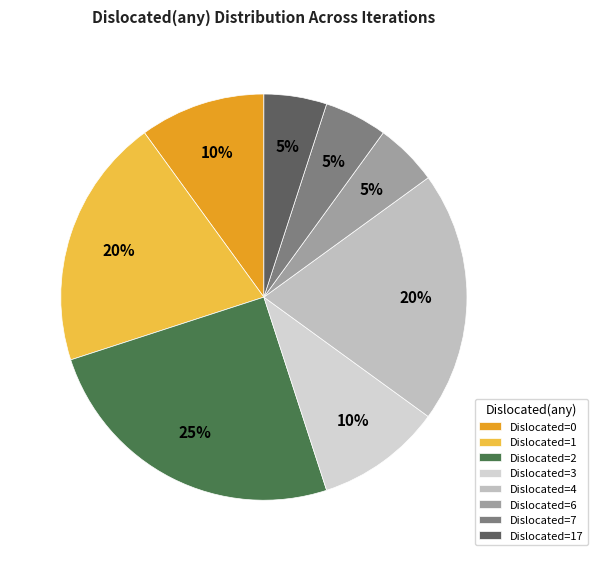

How many slices are in this pie chart?

8